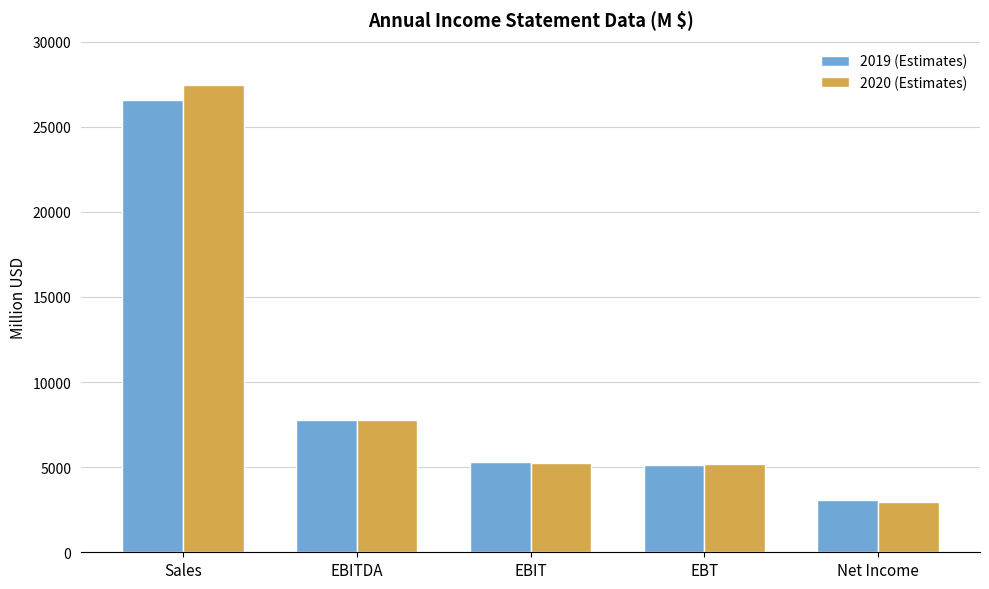

What is the label of the 5th bar from the right?

Sales